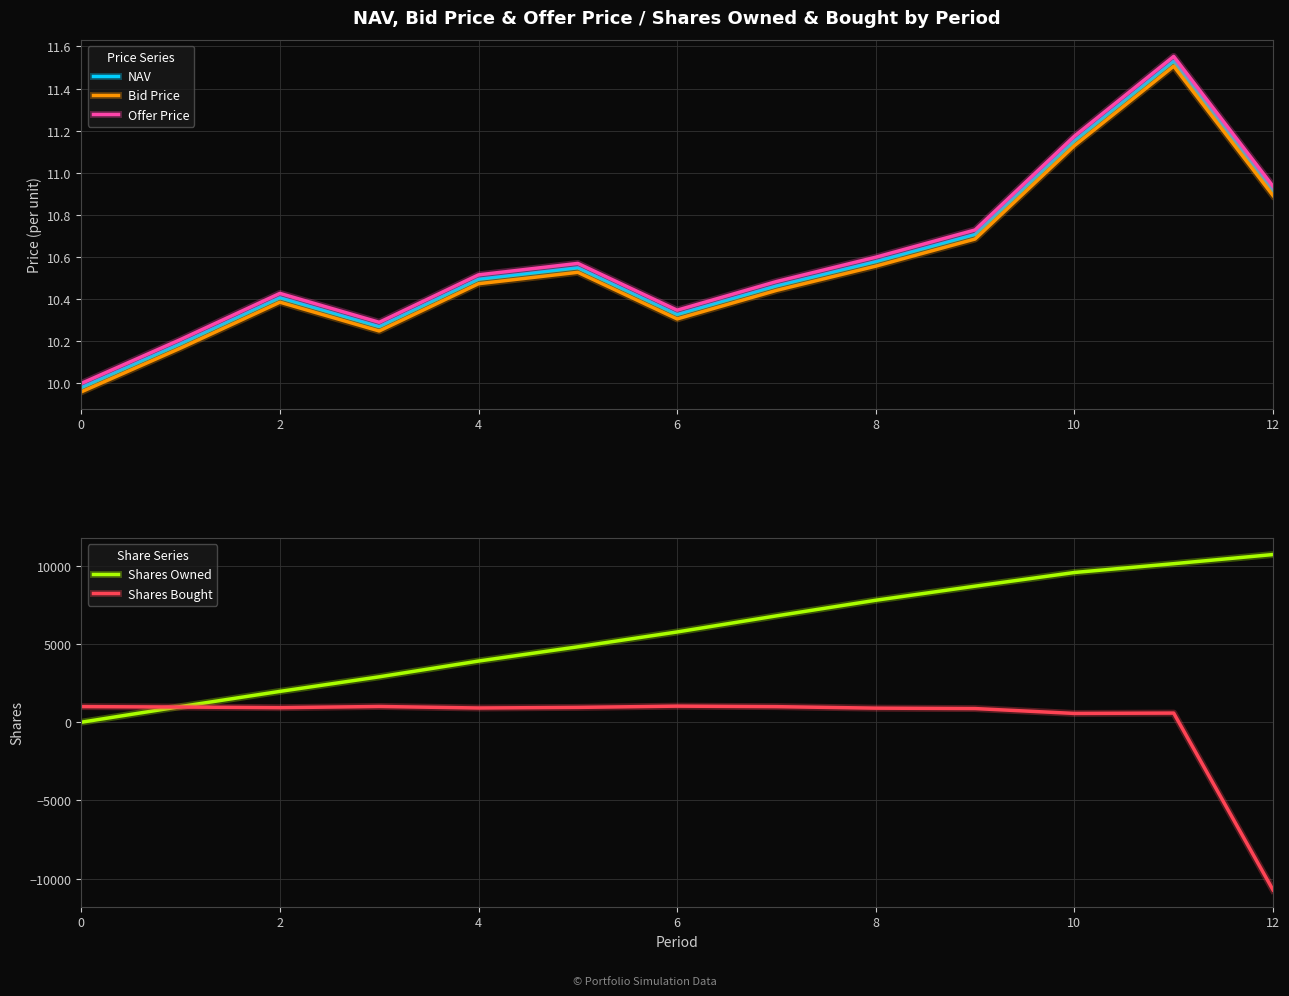

At which label does Shares Owned reach its peak?

12